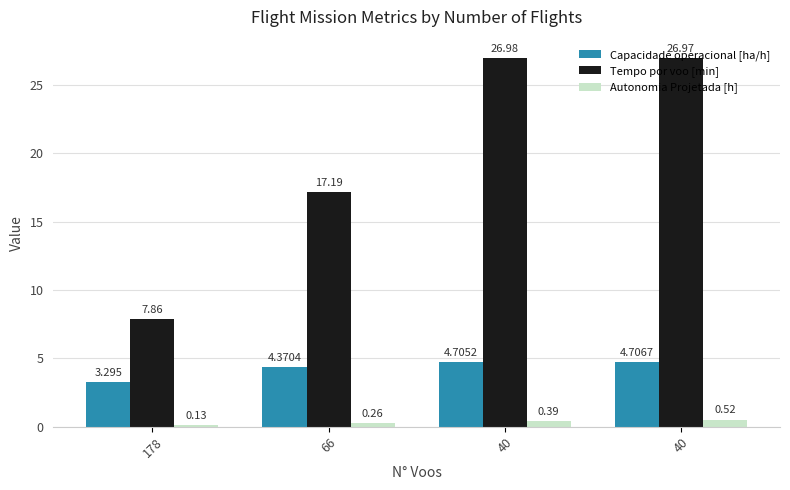

Which category has the lowest value in the Autonomia Projetada [h] series?

178